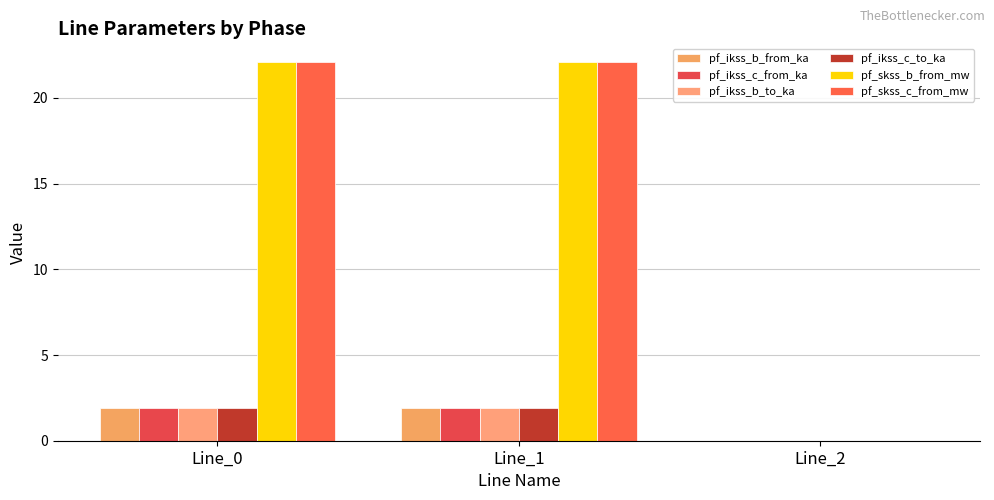

The value of pf_ikss_b_to_ka at Line_1 is 0.7. True or false?

False